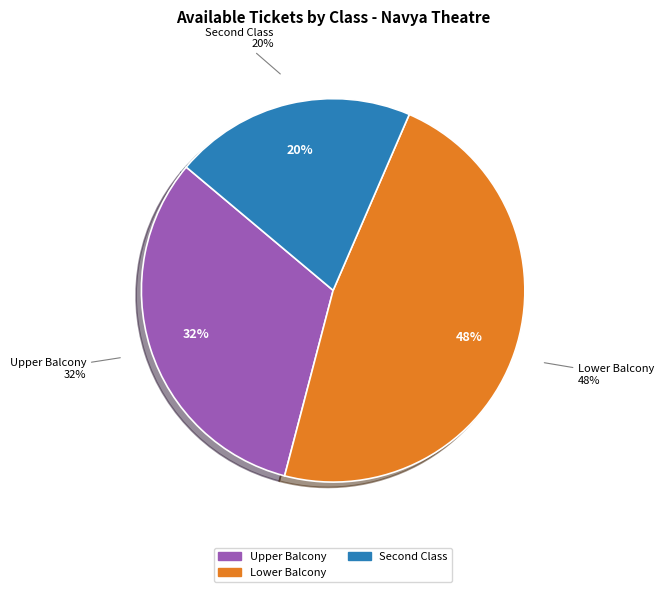

Is Lower Balcony the majority of the pie?

No